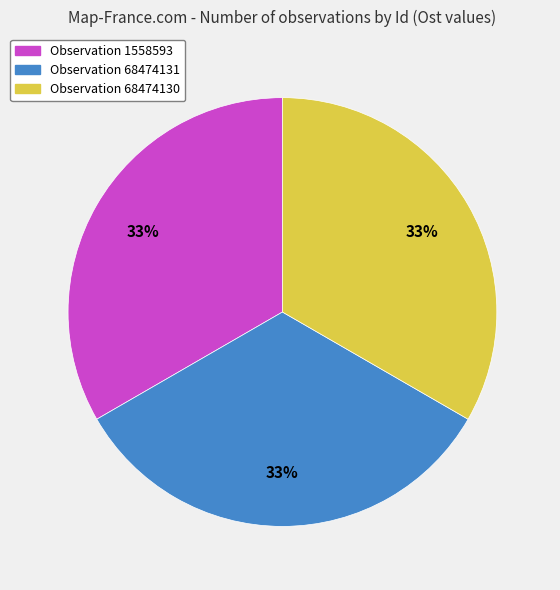

To the nearest percent, what is the average slice percentage?

33%